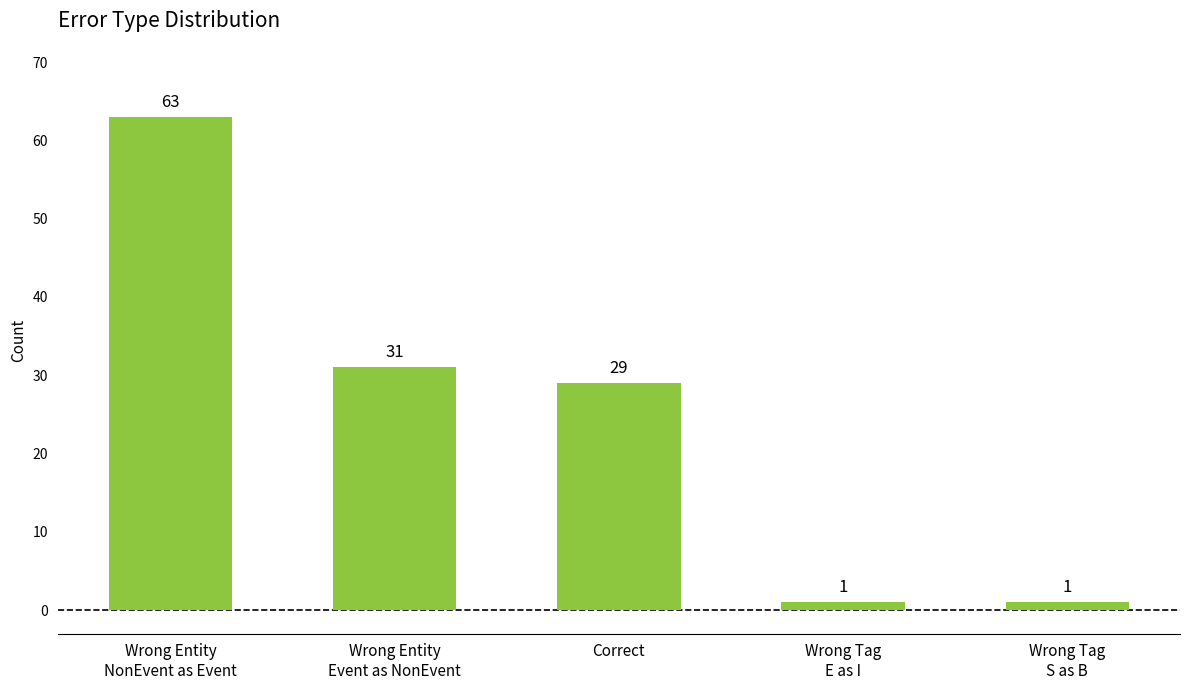

The value at Wrong Entity
NonEvent as Event is 63. True or false?

True